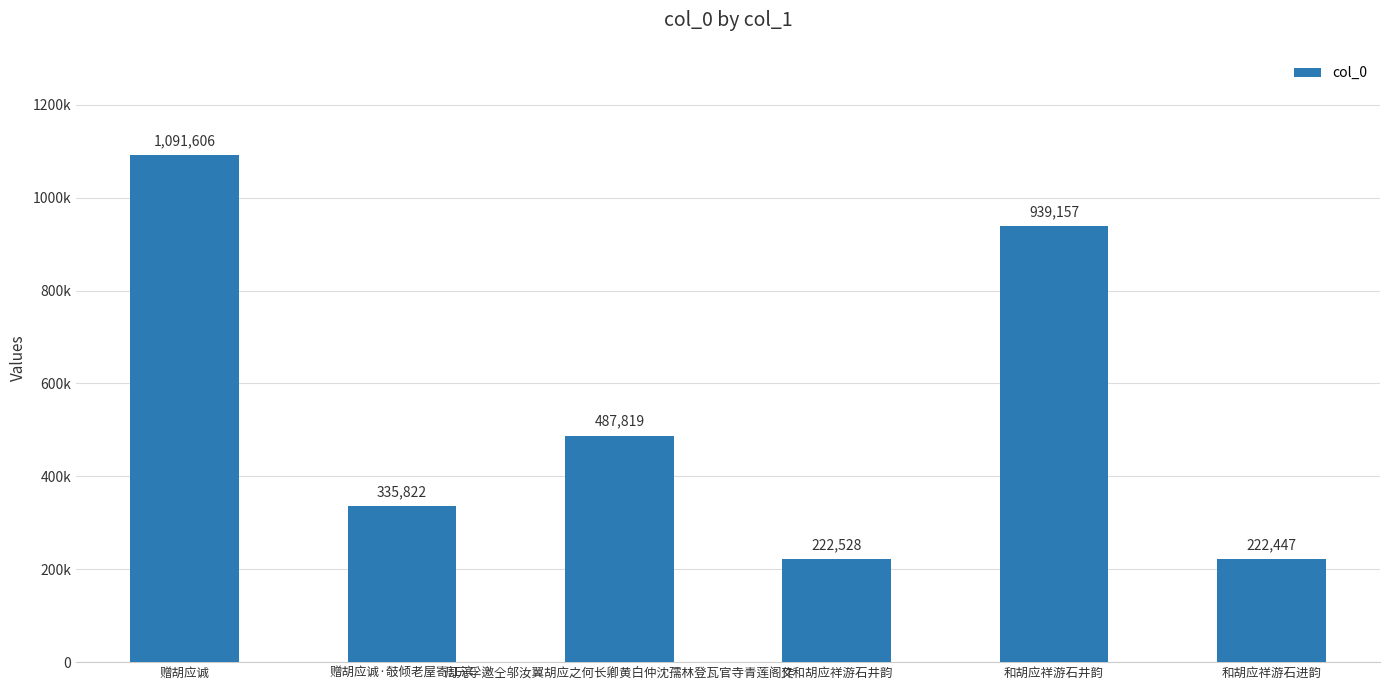

What is the value of the 2nd bar from the left?

335822